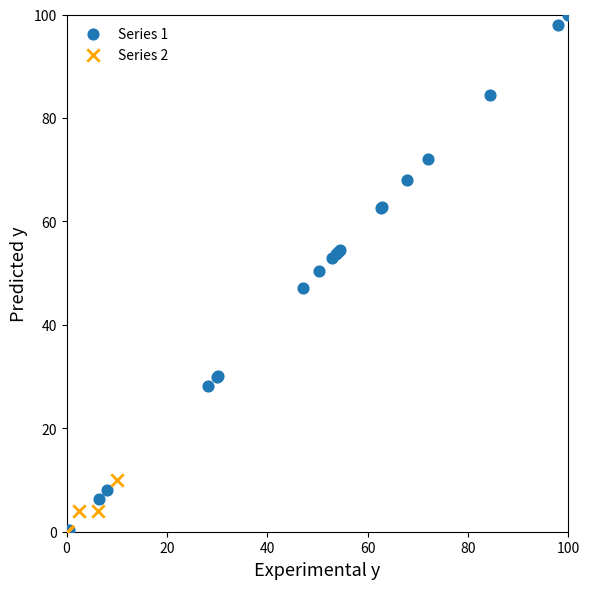

Which series has the widest spread of Y values?

Series 1